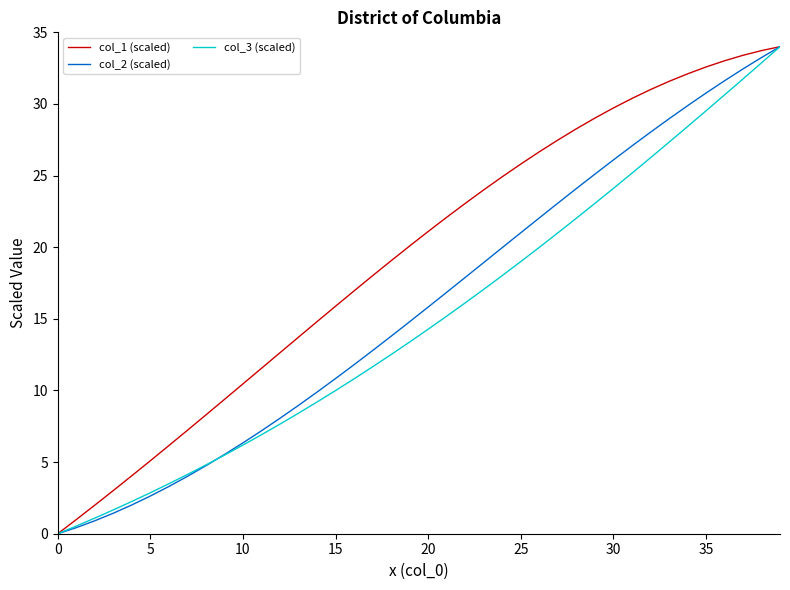

Rank the series by their average value, from lowest to highest.

col_3 (scaled), col_2 (scaled), col_1 (scaled)